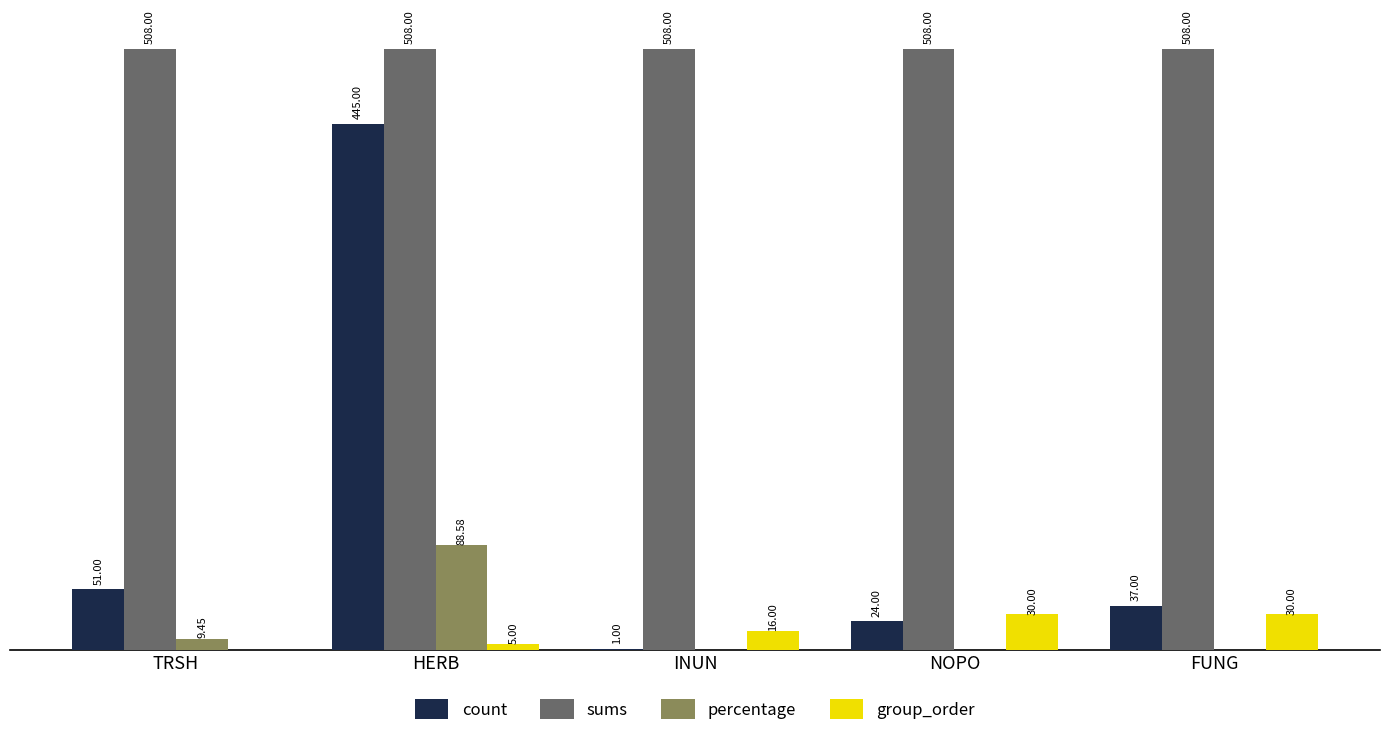

At which category is the sum across all series the highest?

HERB